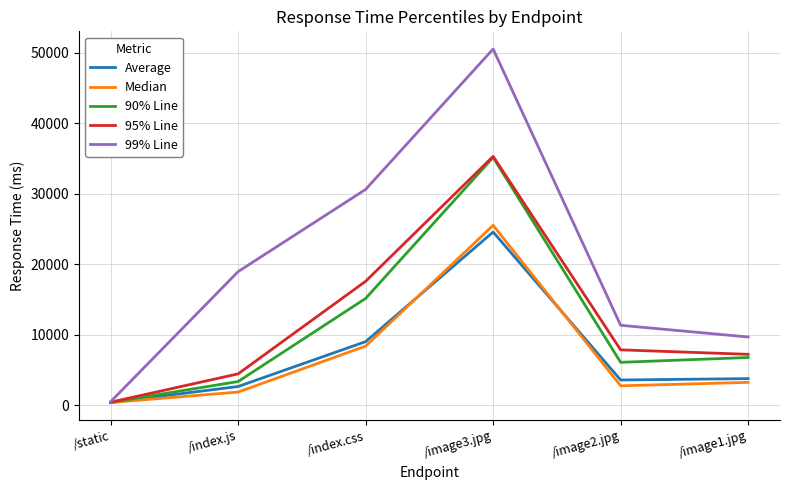

Is it true that 95% Line equals 17599 at /index.css?

True